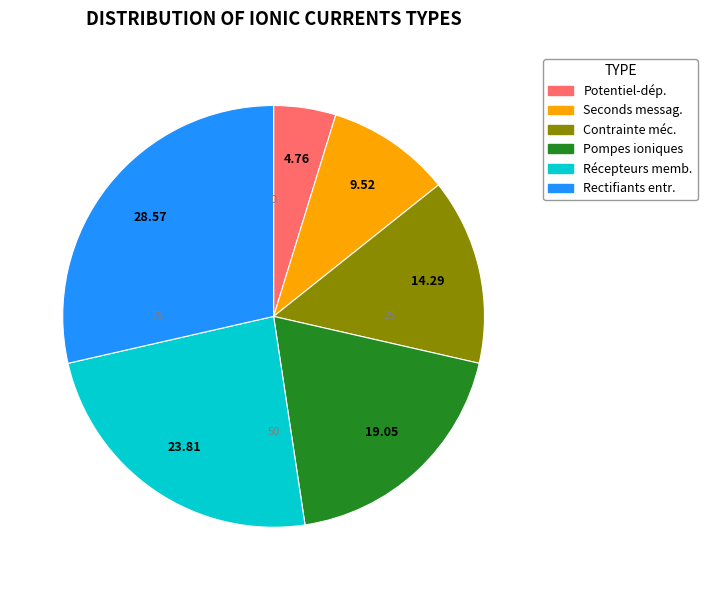

Does any single category account for the majority?

No